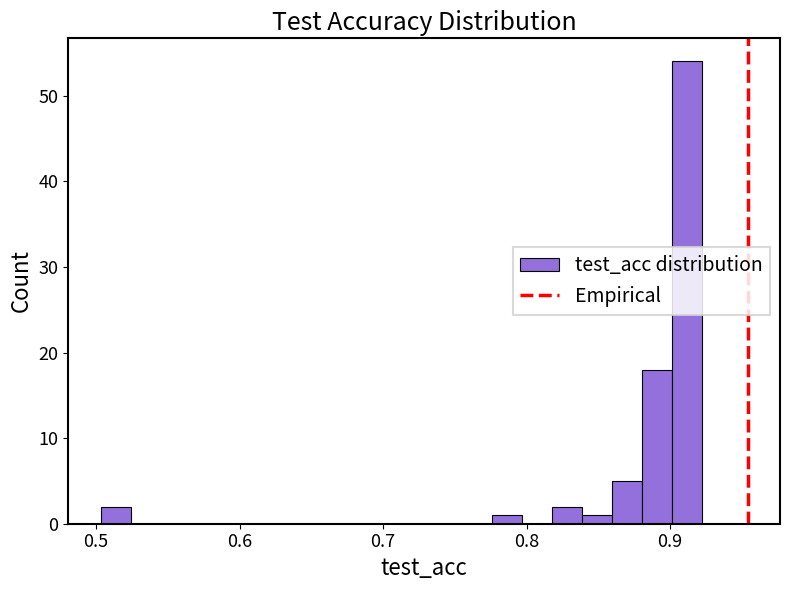

Read against the x-axis, roughly where is the centre of the tallest bar?

0.91